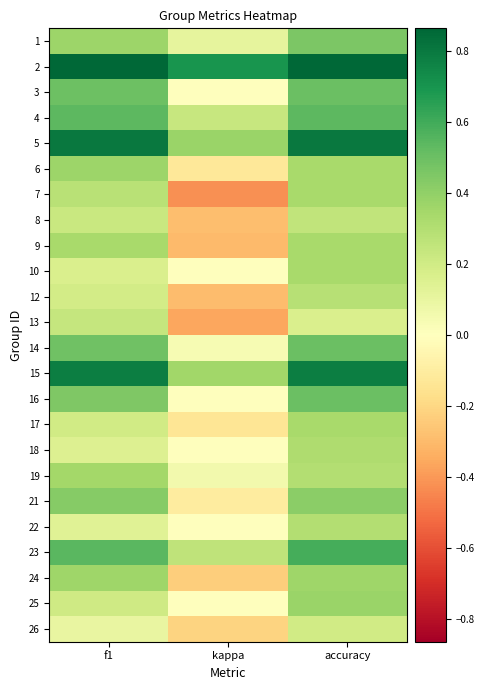

What is the spread (max minus min) of values at accuracy?

0.7